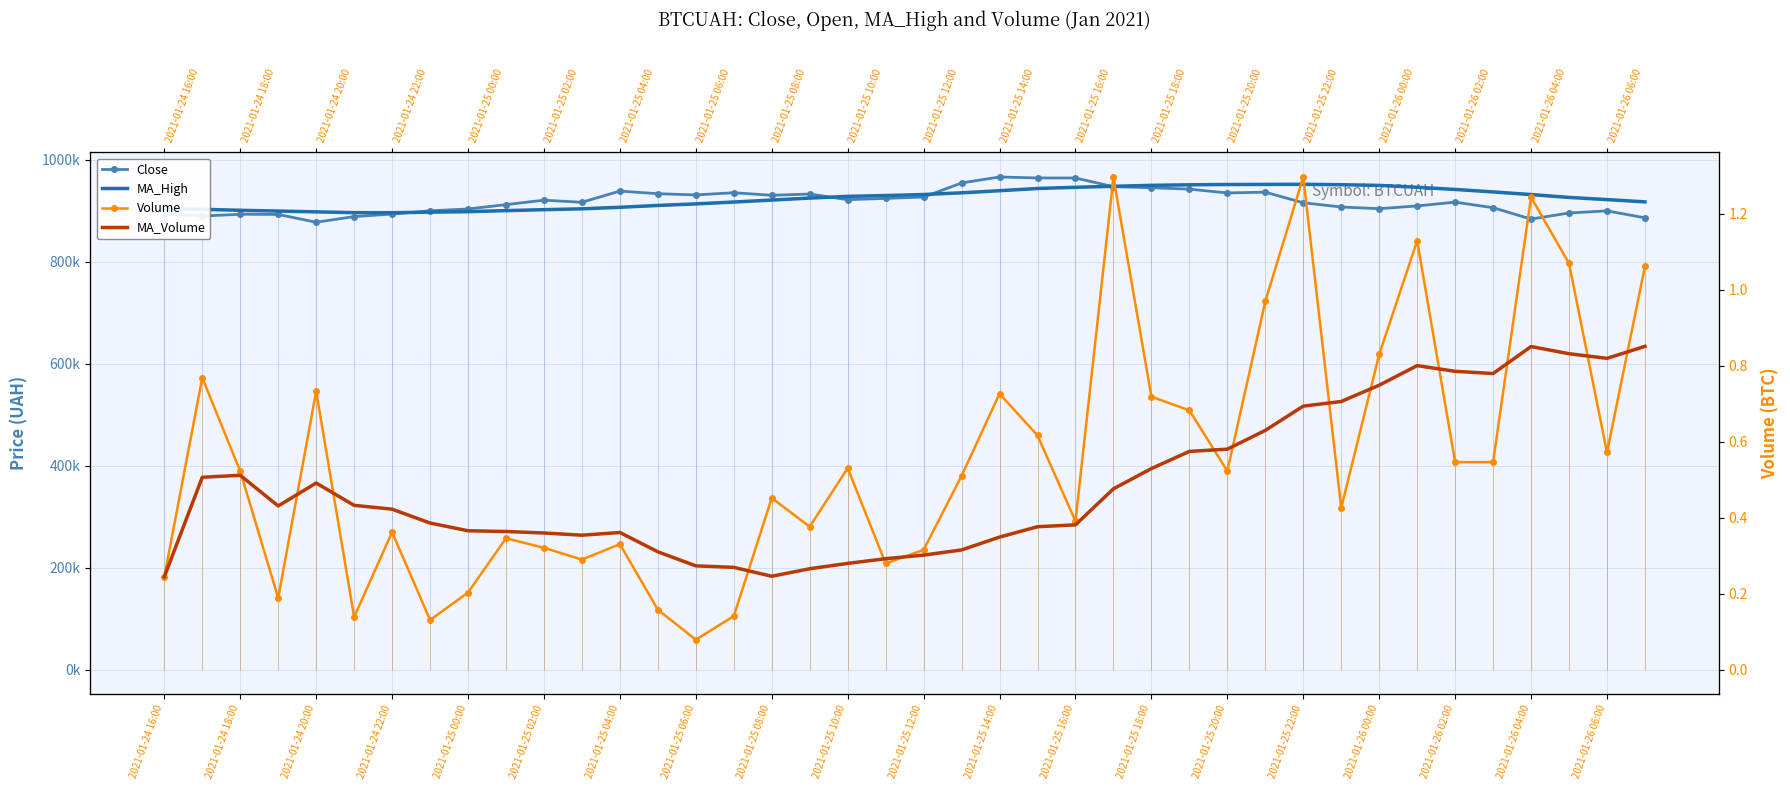

Between 31 and 30, which is larger?

30